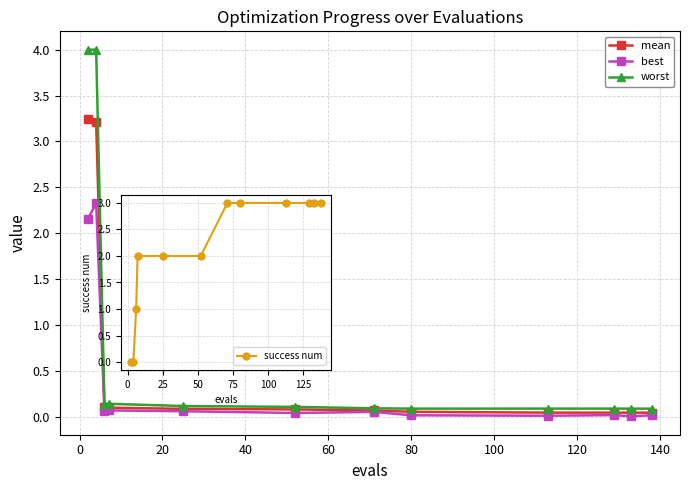

Rank the series by their maximum value, from lowest to highest.

best, success num, mean, worst